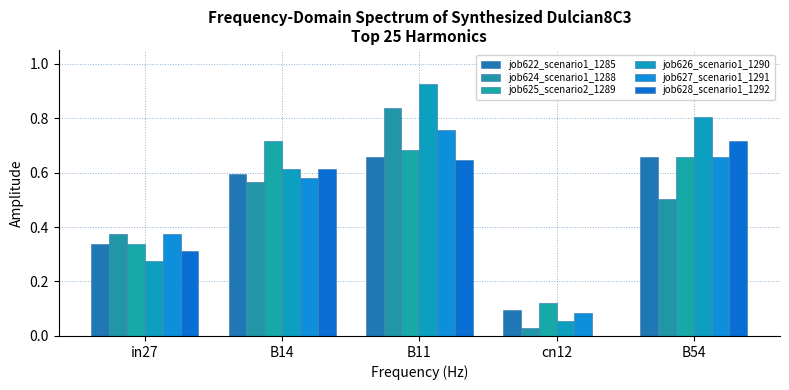

Count the number of data series in this chart.

6